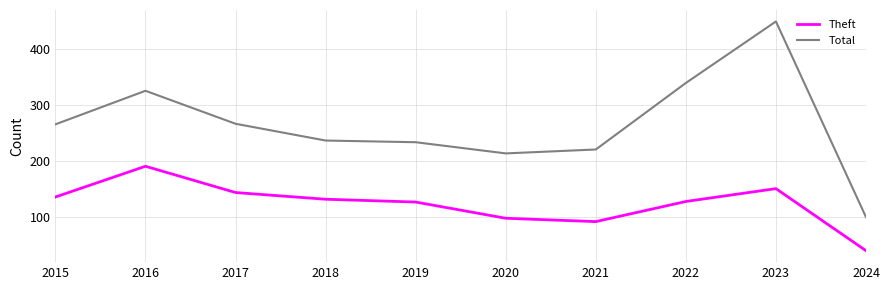

How many values in the Total series are below 265?

5